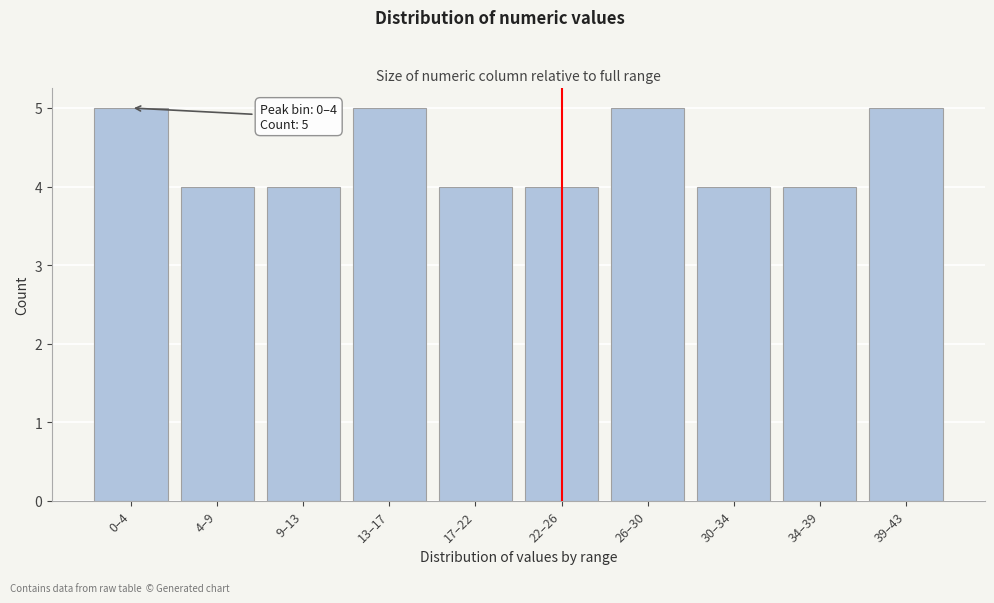

Reading left to right, what are all the values shown in this chart?

0–4=5	4–9=4	9–13=4	13–17=5	17–22=4	22–26=4	26–30=5	30–34=4	34–39=4	39–43=5